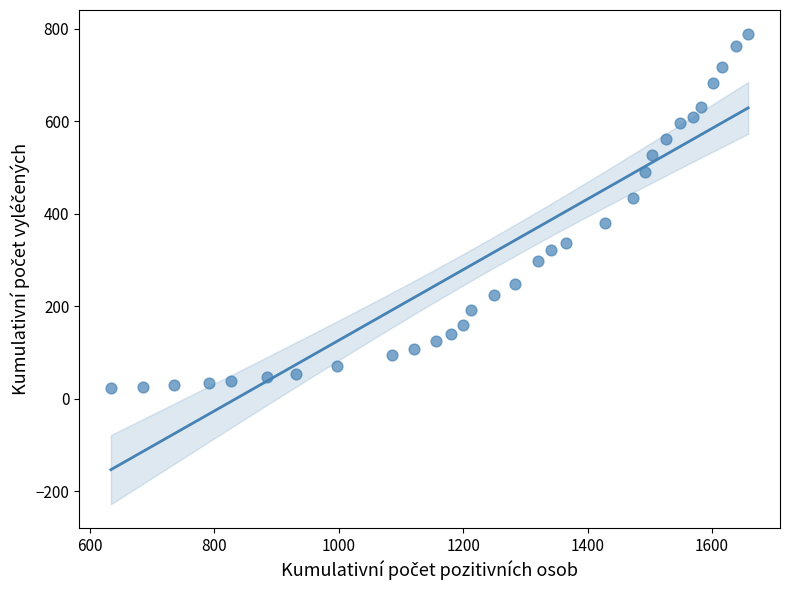

What is the range of X values (max minus min)?

1024